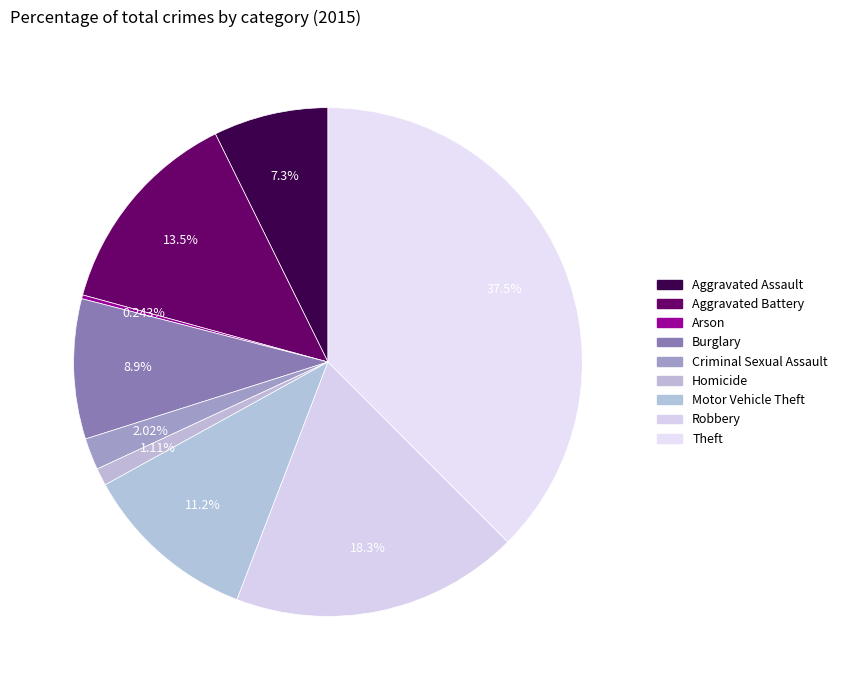

What is the ratio of the value at Theft to the value at Burglary?

4.2